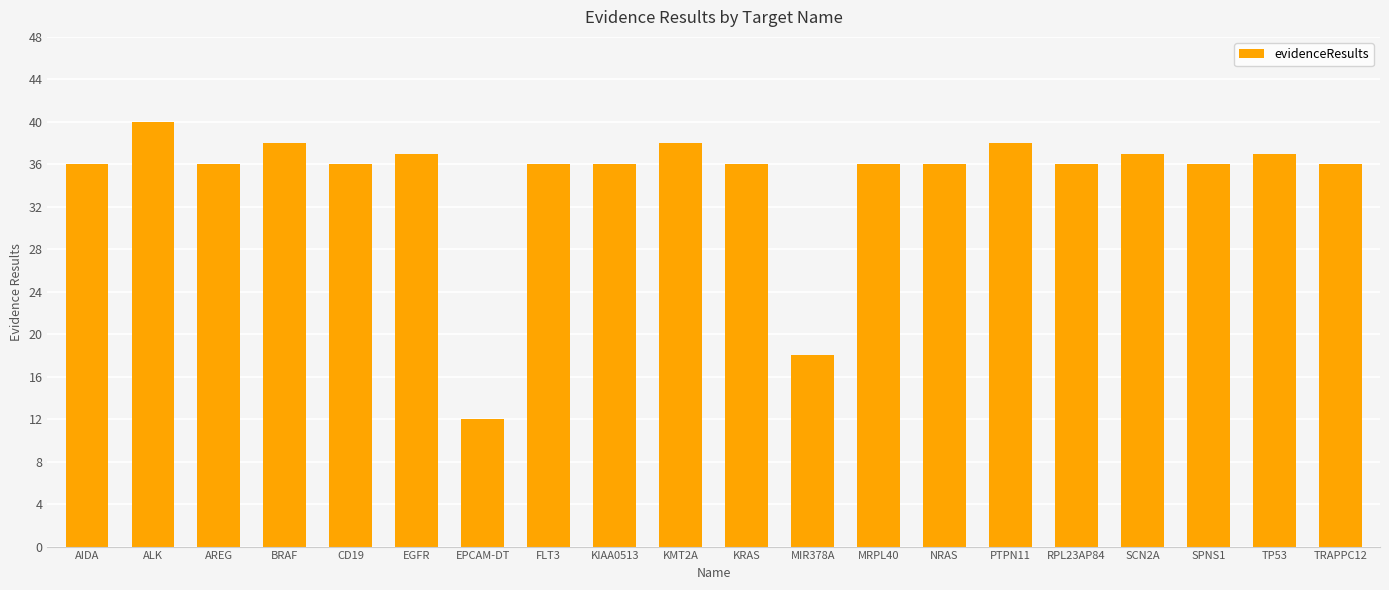

The value at BRAF is 38. True or false?

True